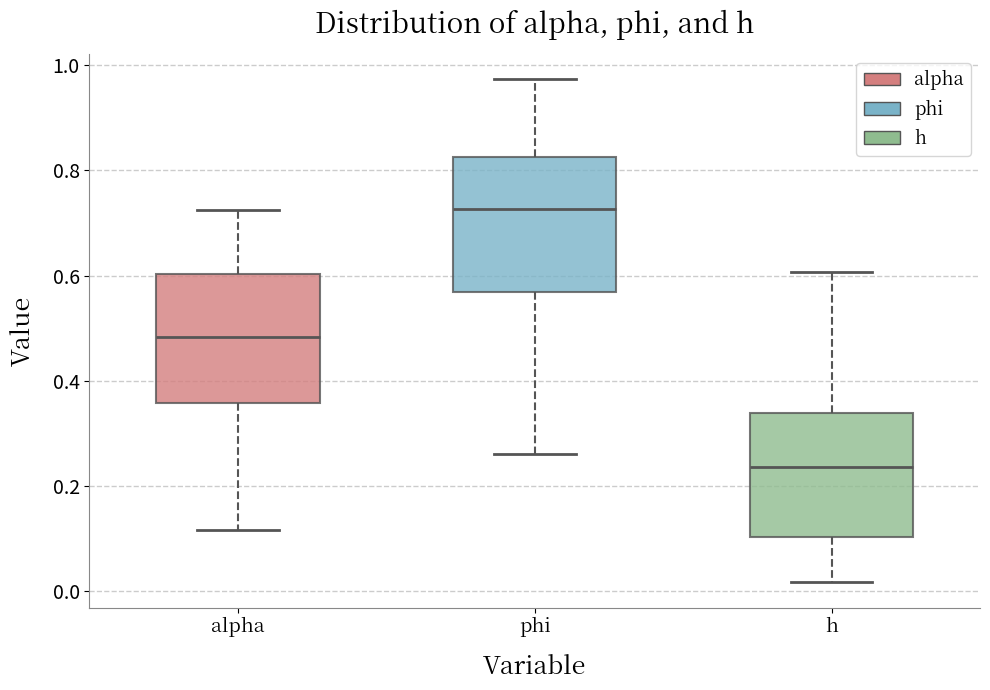

Which box's median line is the highest?

phi